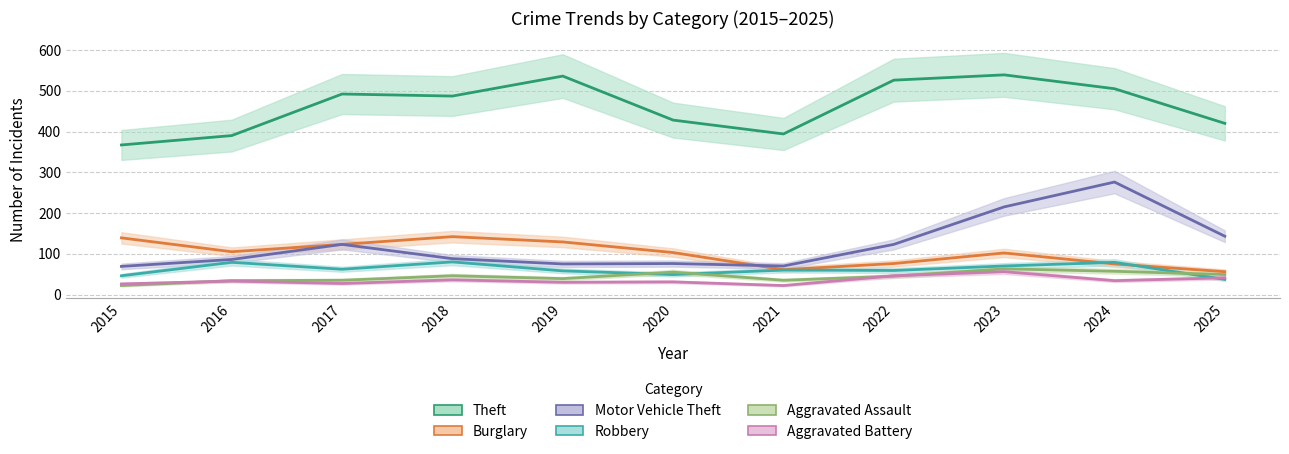

What is the difference between the maximum and second lowest values in the Aggravated Assault series?

29